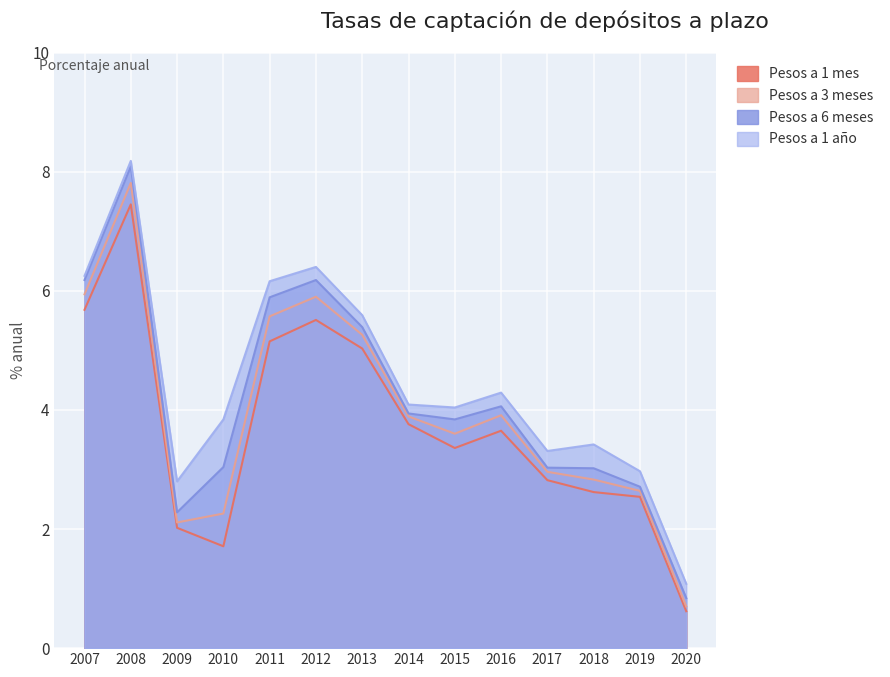

Which series has the largest total across all categories?

Pesos a 1 año